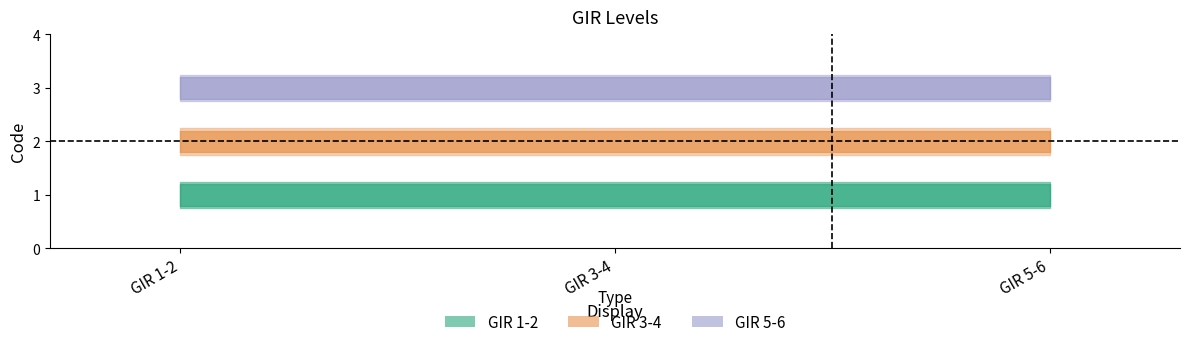

What are all the series names shown in the legend?

GIR 1-2, GIR 3-4, GIR 5-6